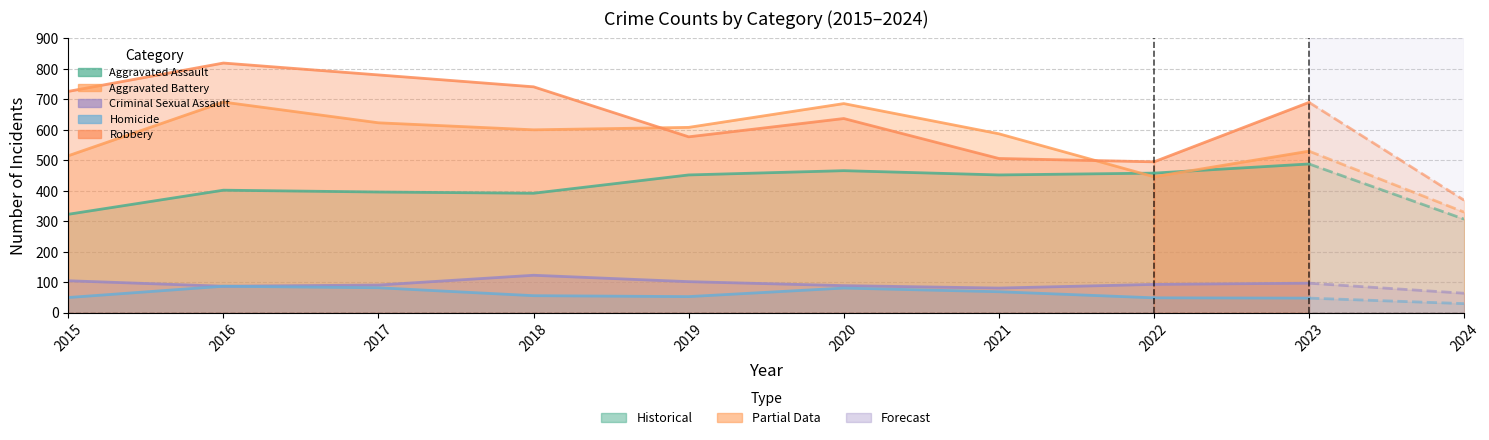

How many lines are shown in the chart?

5